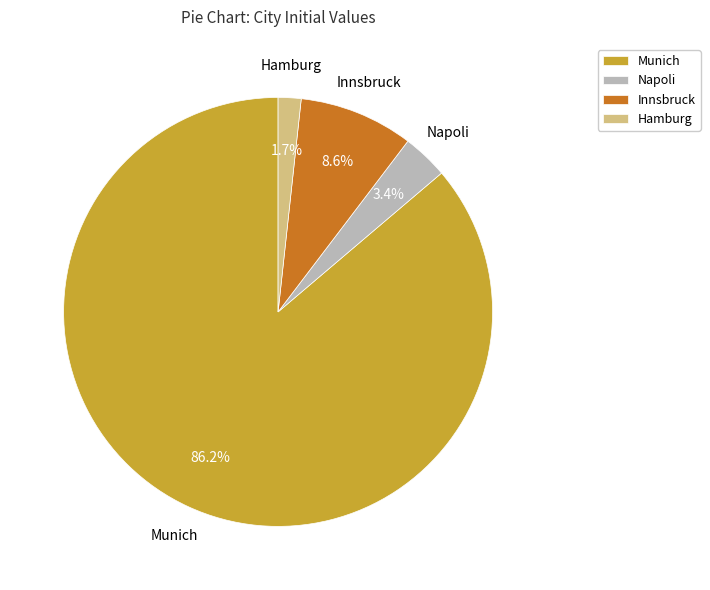

Rank the categories by value from lowest to highest.

Hamburg, Napoli, Innsbruck, Munich